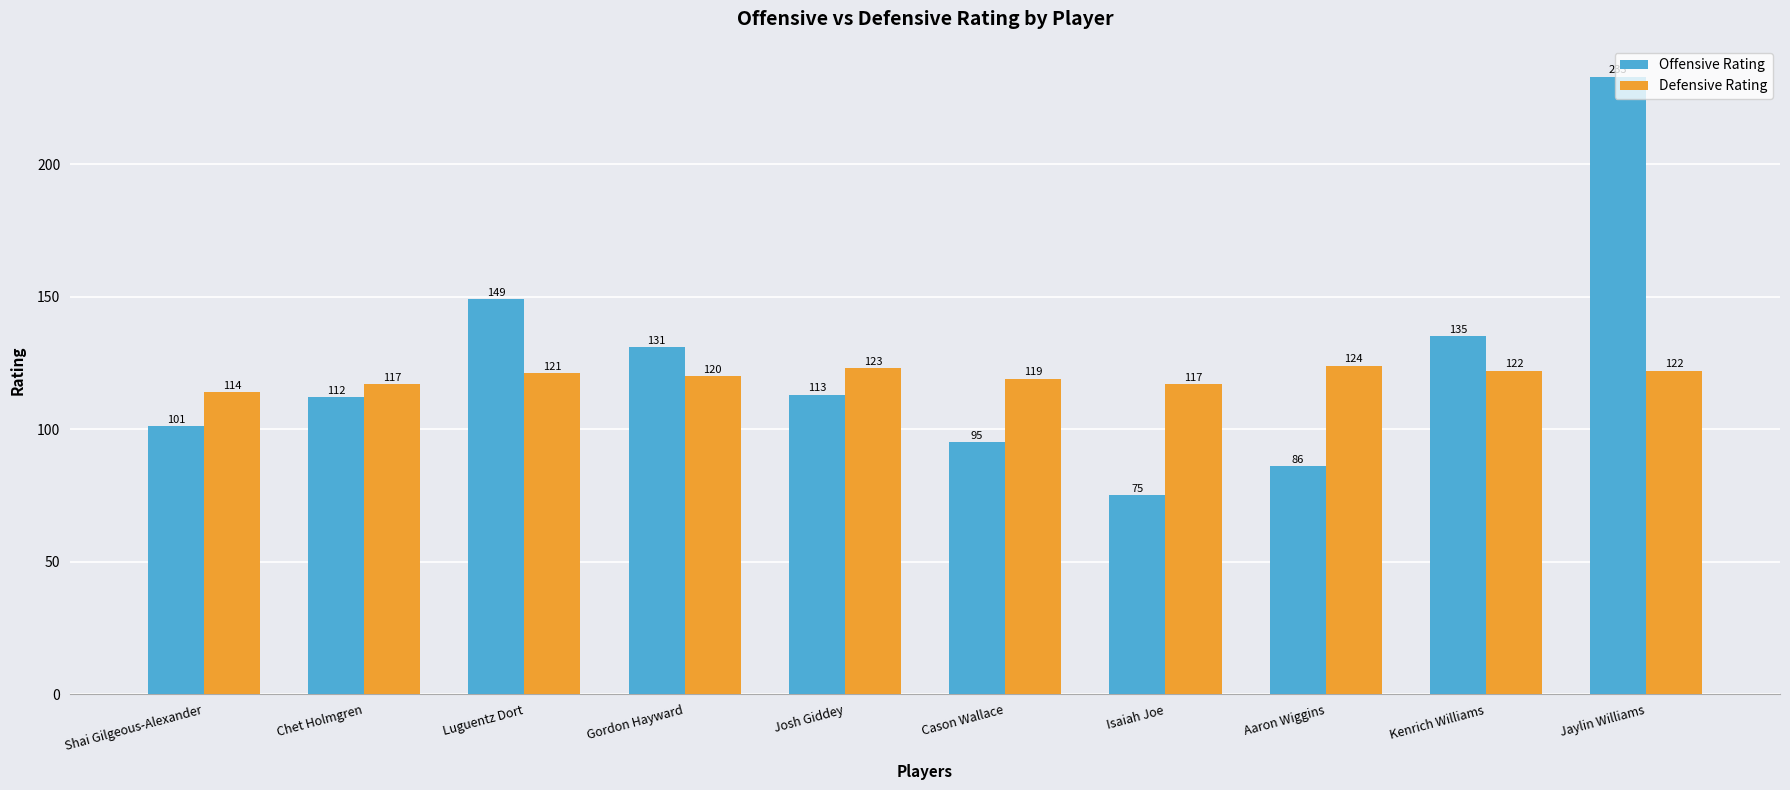

At Cason Wallace, list the series in order from largest to smallest.

Defensive Rating, Offensive Rating